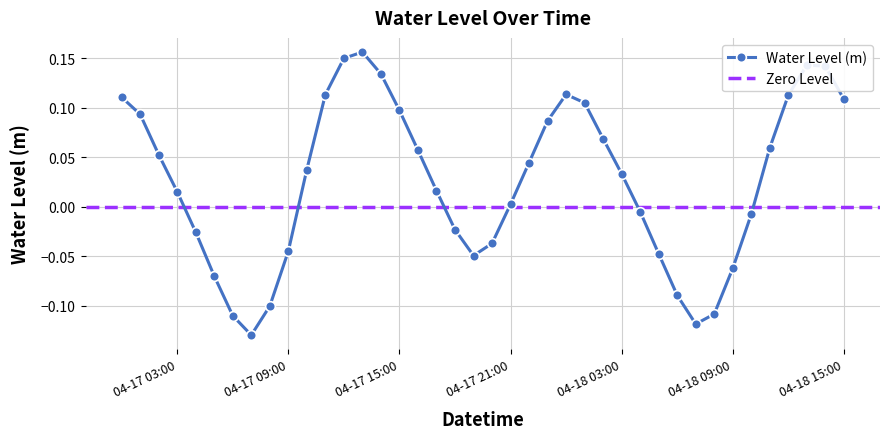

What is the greatest value displayed?

0.2